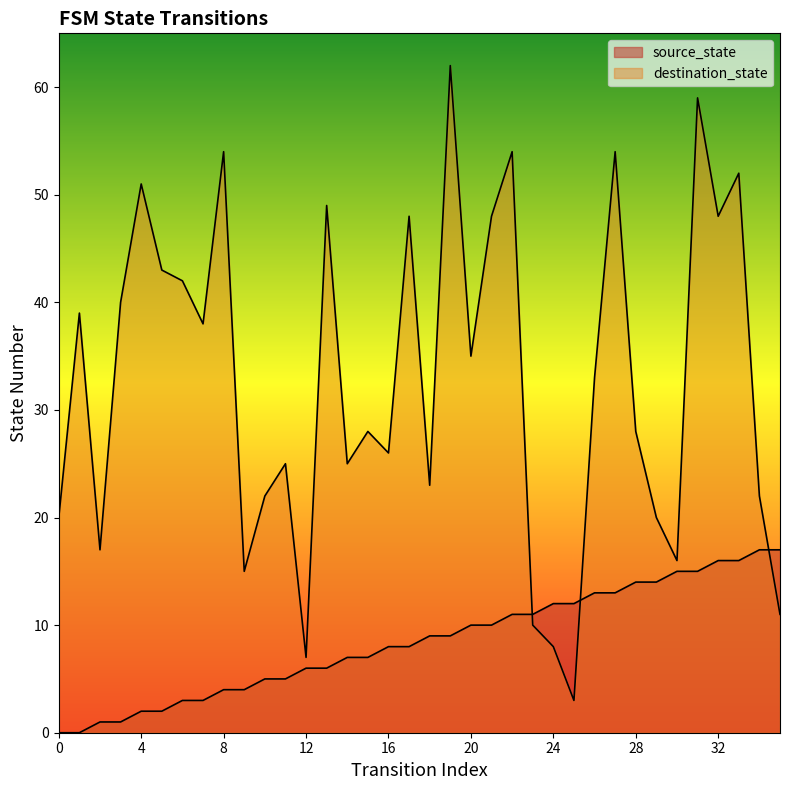

What is the total value across all series at 15?

35